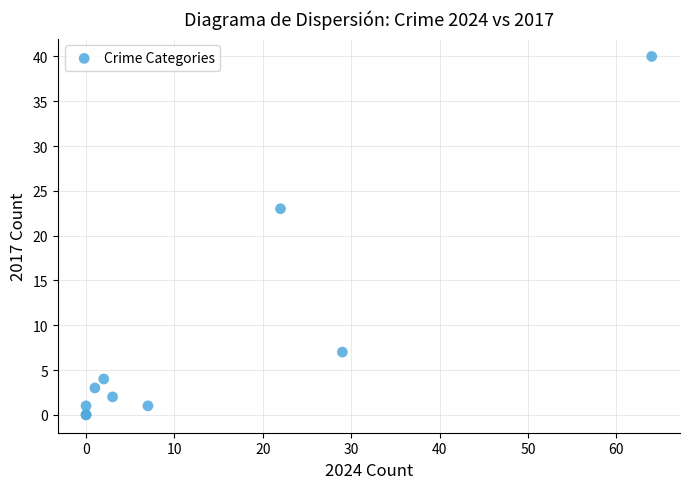

What Y value in the scatter plot is closest to 20?

23